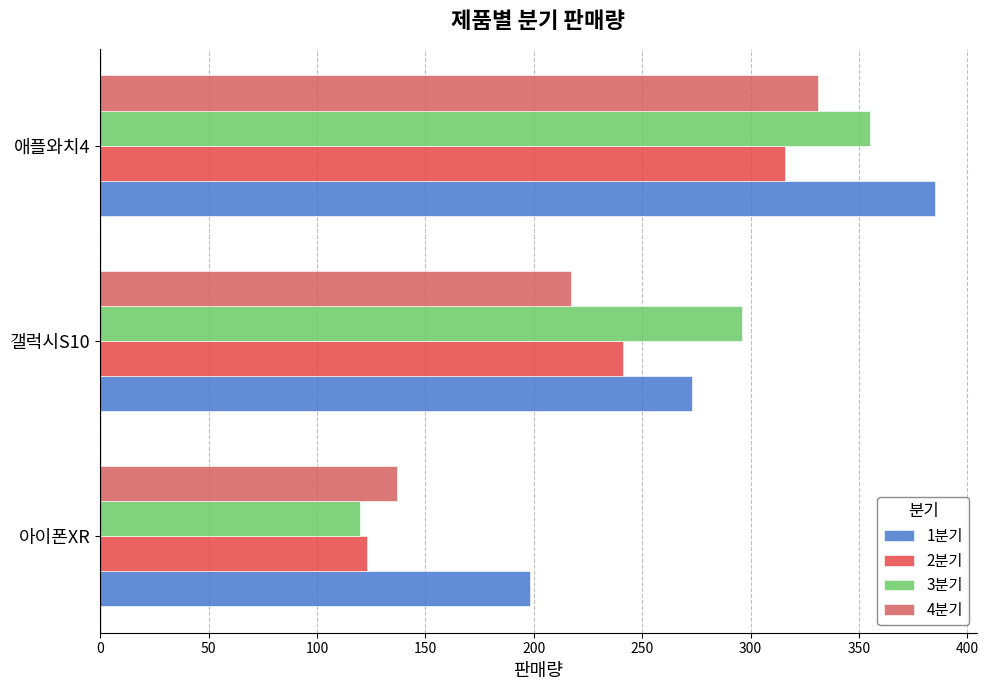

What is the value of the 1분기 bar at the 2nd from the left?

273